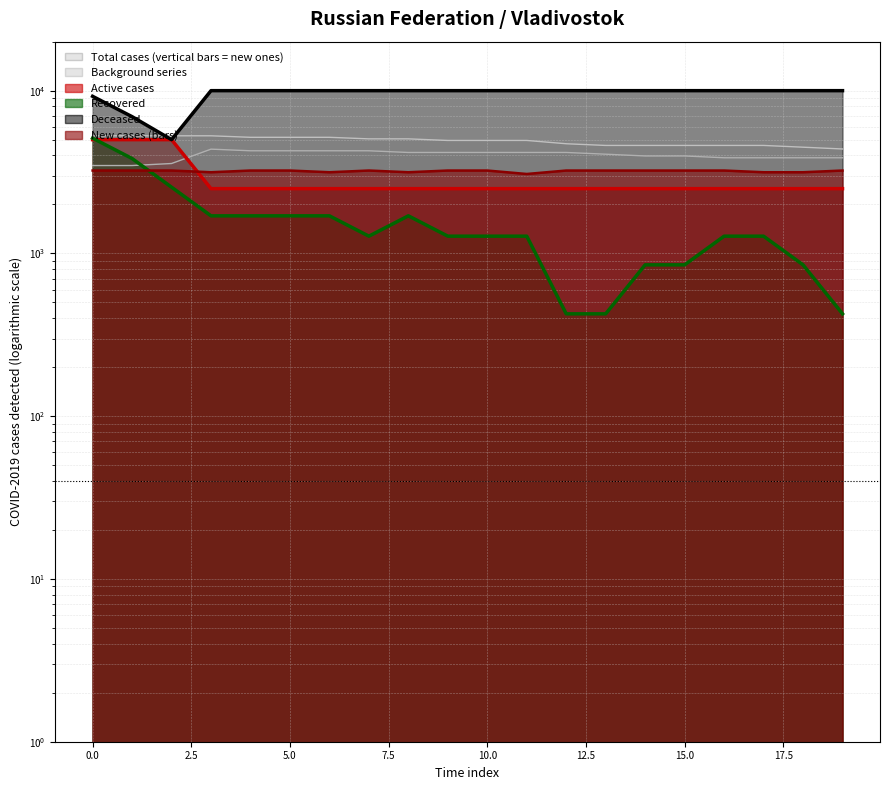

Reading right to left, list all the values displayed in this chart.

Row 1: 19=3869.3	18=3869.3	17=3869.3	16=3869.3	15=3969.8	14=3969.8	13=4070.3	12=4170.8	11=4170.8	10=4170.8	9=4170.8	8=4170.8	7=4271.4	6=4271.4	5=4271.4	4=4271.4	3=4371.9	2=3567.8	1=3467.3	0=3467.3
Row 2: 19=4382.0	18=4494.4	17=4606.7	16=4606.7	15=4606.7	14=4606.7	13=4606.7	12=4719.1	11=4943.8	10=4943.8	9=4943.8	8=5056.2	7=5056.2	6=5168.5	5=5168.5	4=5168.5	3=5280.9	2=5280.9	1=5280.9	0=5280.9
Row 3: 19=2500.0	18=2500.0	17=2500.0	16=2500.0	15=2500.0	14=2500.0	13=2500.0	12=2500.0	11=2500.0	10=2500.0	9=2500.0	8=2500.0	7=2500.0	6=2500.0	5=2500.0	4=2500.0	3=2500.0	2=5000.0	1=5000.0	0=5000.0
Row 4: 19=425.5	18=851.1	17=1276.6	16=1276.6	15=851.1	14=851.1	13=425.5	12=425.5	11=1276.6	10=1276.6	9=1276.6	8=1702.1	7=1276.6	6=1702.1	5=1702.1	4=1702.1	3=1702.1	2=2553.2	1=3829.8	0=5106.4
Row 5: 19=10000.0	18=10000.0	17=10000.0	16=10000.0	15=10000.0	14=10000.0	13=10000.0	12=10000.0	11=10000.0	10=10000.0	9=10000.0	8=10000.0	7=10000.0	6=10000.0	5=10000.0	4=10000.0	3=10000.0	2=5000.0	1=6923.1	0=9230.8
Row 6: 19=3230.8	18=3153.9	17=3153.9	16=3230.8	15=3230.8	14=3230.8	13=3230.8	12=3230.8	11=3076.9	10=3230.8	9=3230.8	8=3153.9	7=3230.8	6=3153.9	5=3230.8	4=3230.8	3=3153.9	2=3230.8	1=3230.8	0=3230.8